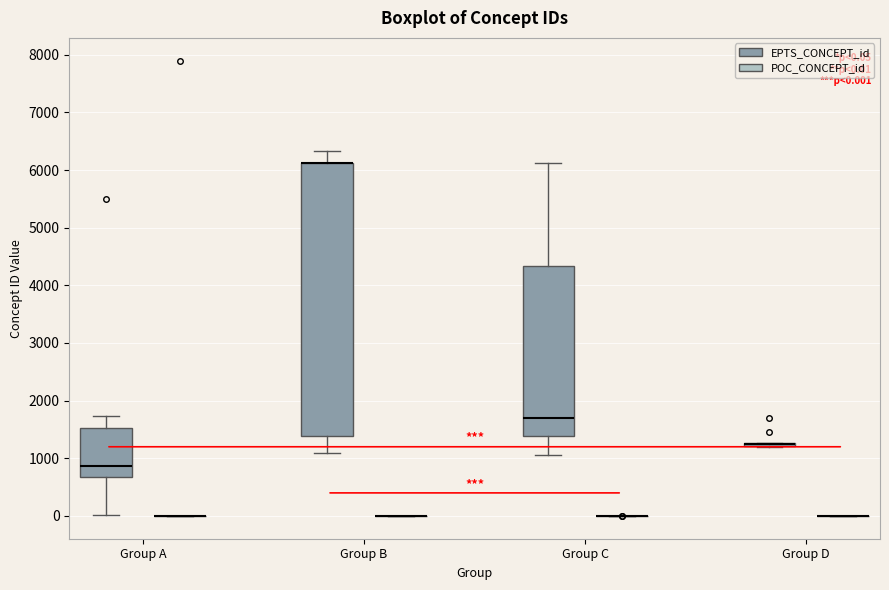

Comparing the boxes themselves (not the whiskers), which one is the tallest?

Group B (EPTS_CONCEPT_id)